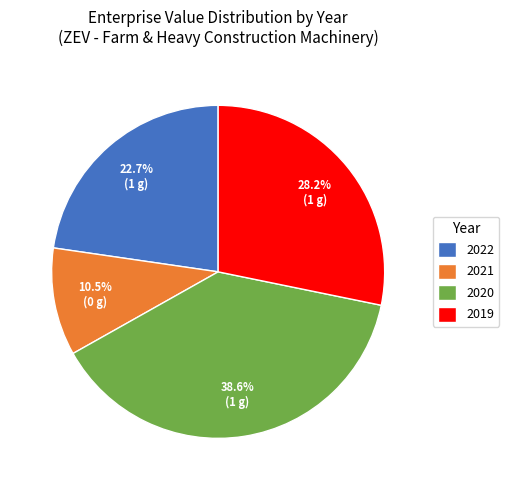

The 2020 slice represents 50% of the pie. True or false?

False